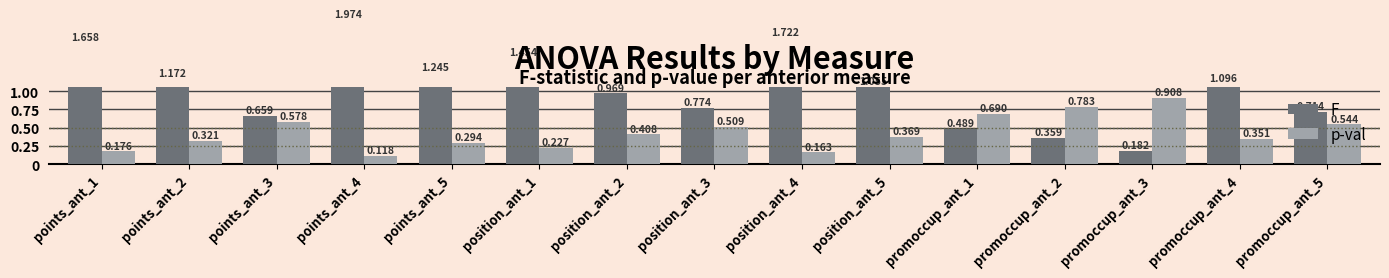

Which series has the largest range (max minus min)?

F